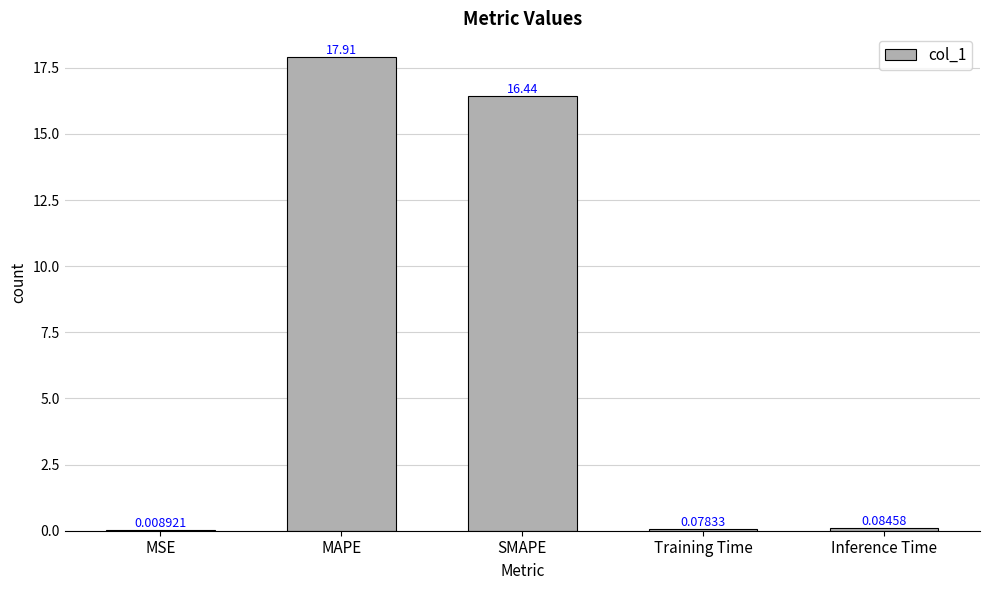

At which label is the value closest to 8?

Inference Time